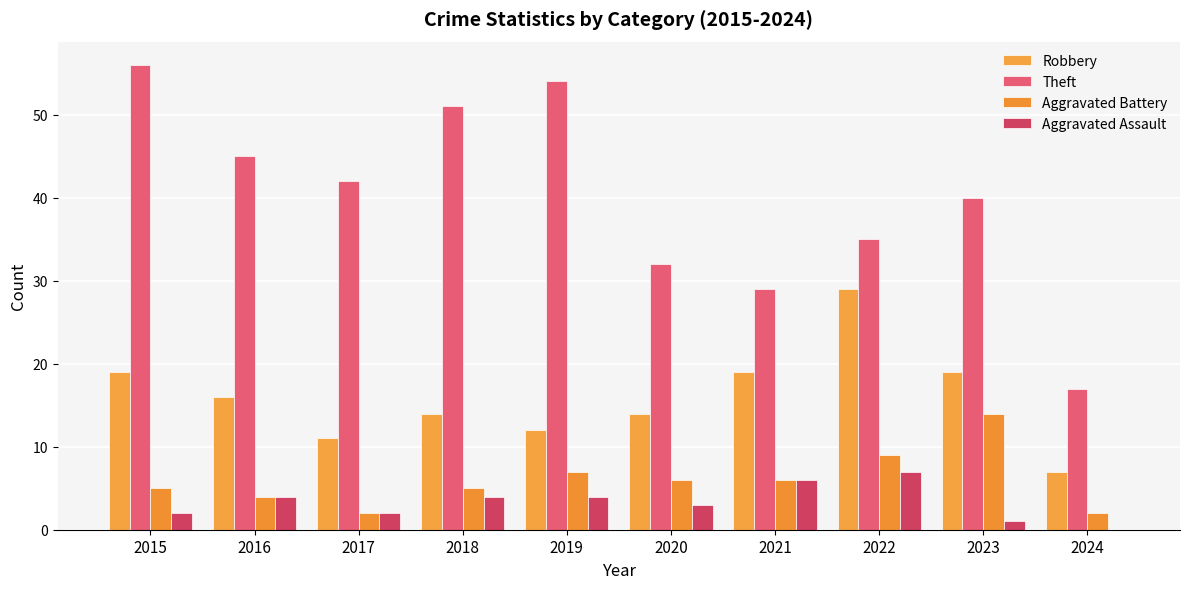

Are the bars grouped side by side (vs. stacked)?

Yes